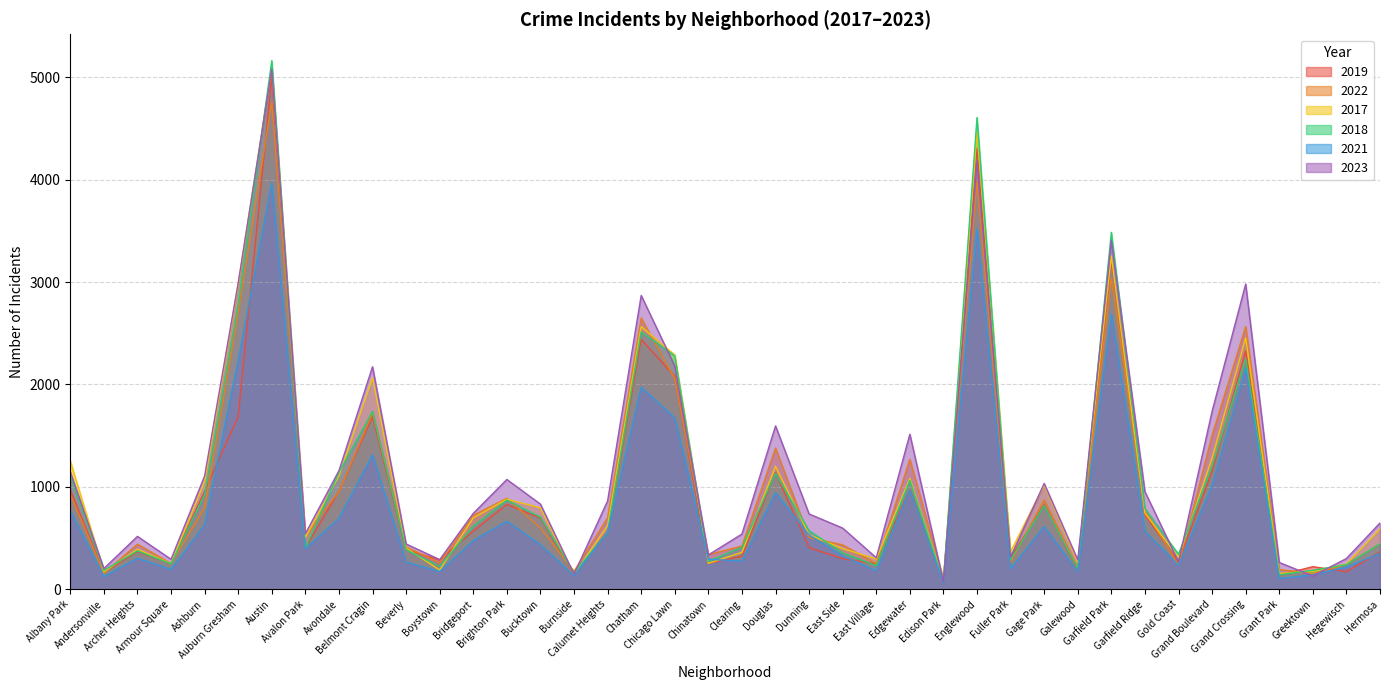

What is the smallest value displayed?

62